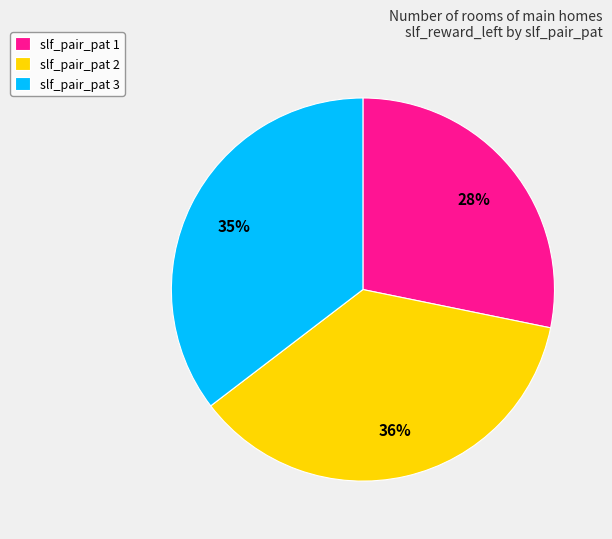

Is there a majority slice in this chart?

No